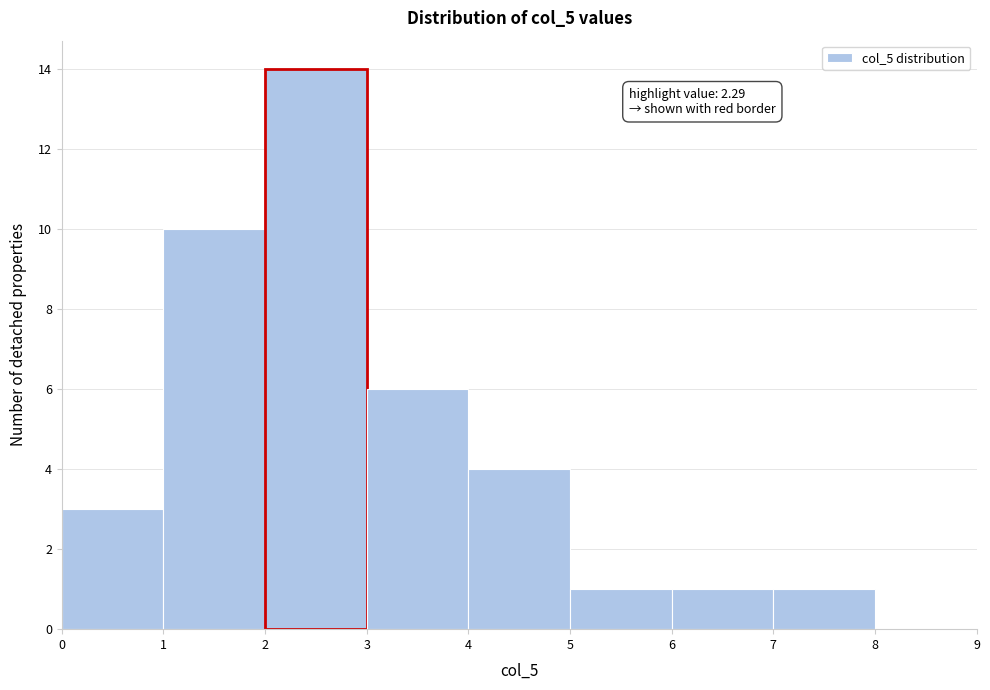

Over which range of the x-axis is the bar tallest?

2 to 3